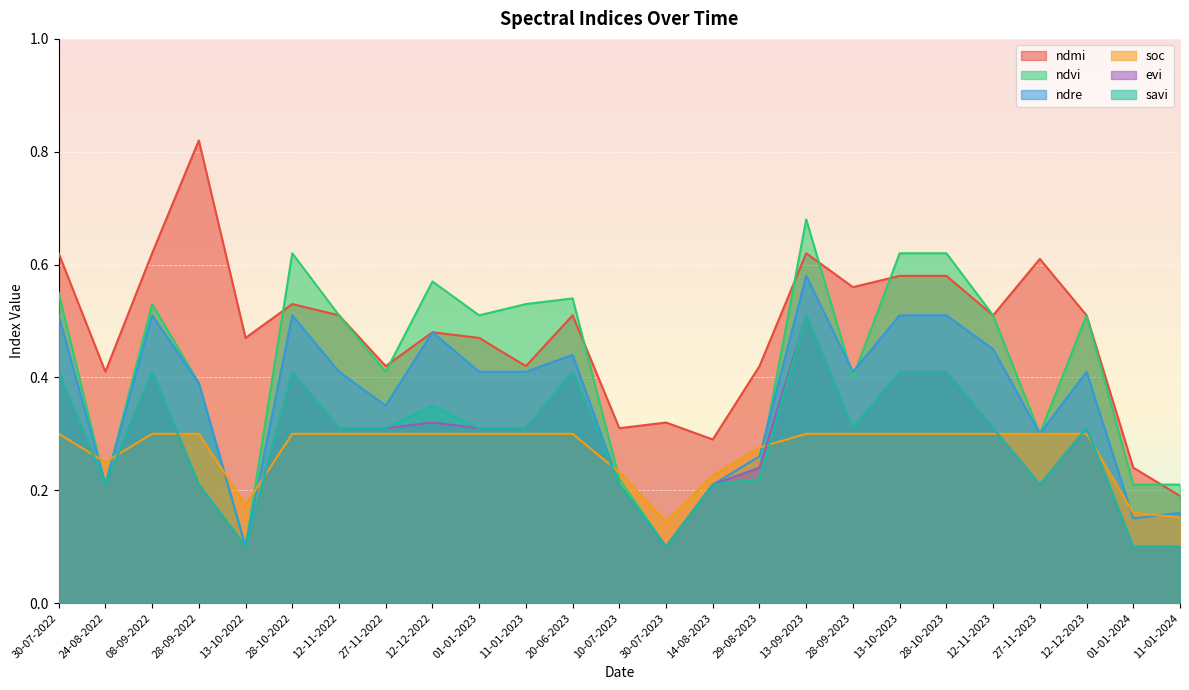

At 24-08-2022, list the series in order from largest to smallest.

ndmi, soc, ndvi, ndre, evi, savi